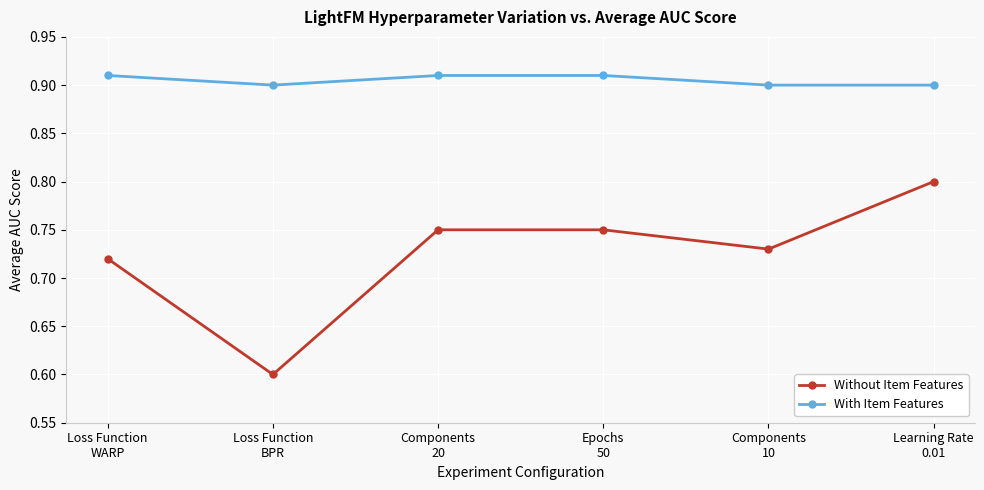

What is the label of the 4th point from the right?

Components
20